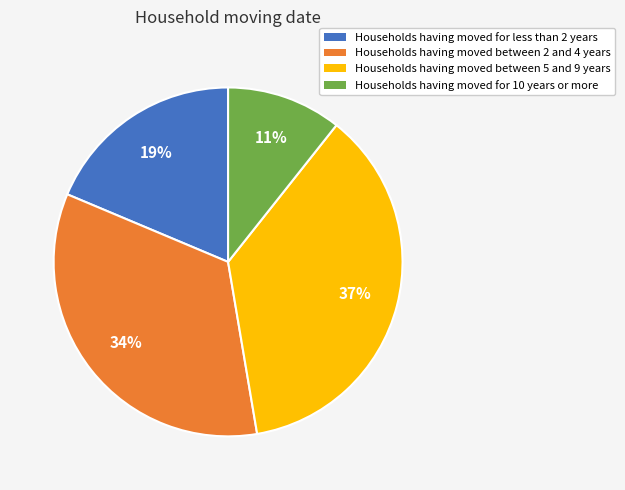

Is there any slice that represents more than half of the pie?

No